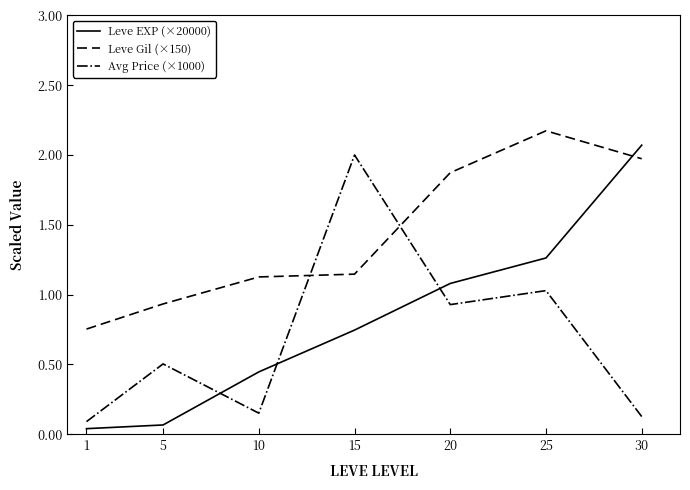

What is the sum of all Avg Price (×1000) values?

4.8